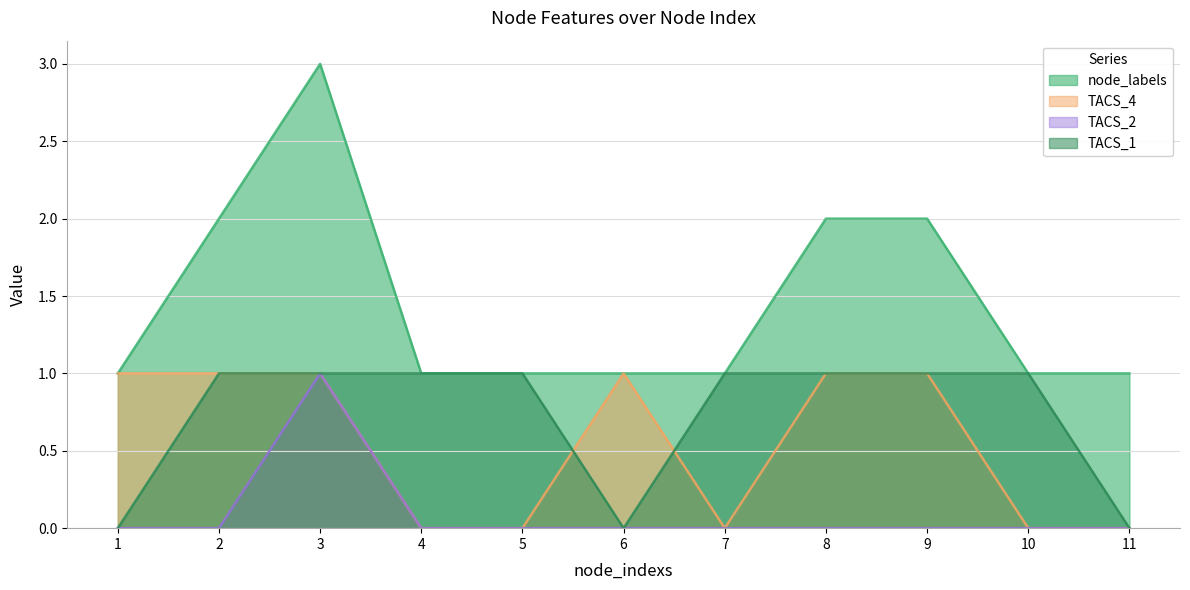

What is the sum of all TACS_4 values?

6